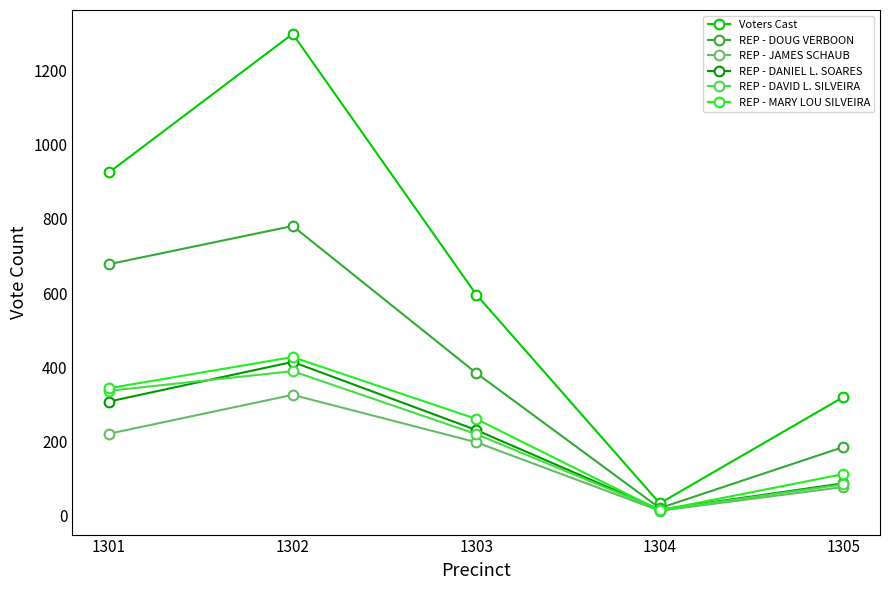

What is the smallest value displayed?

12